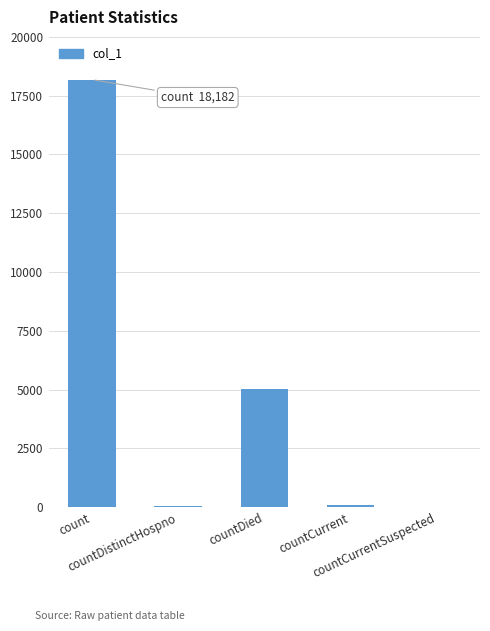

Approximately how many times larger is the value at countCurrent compared to countDistinctHospno?

2.0